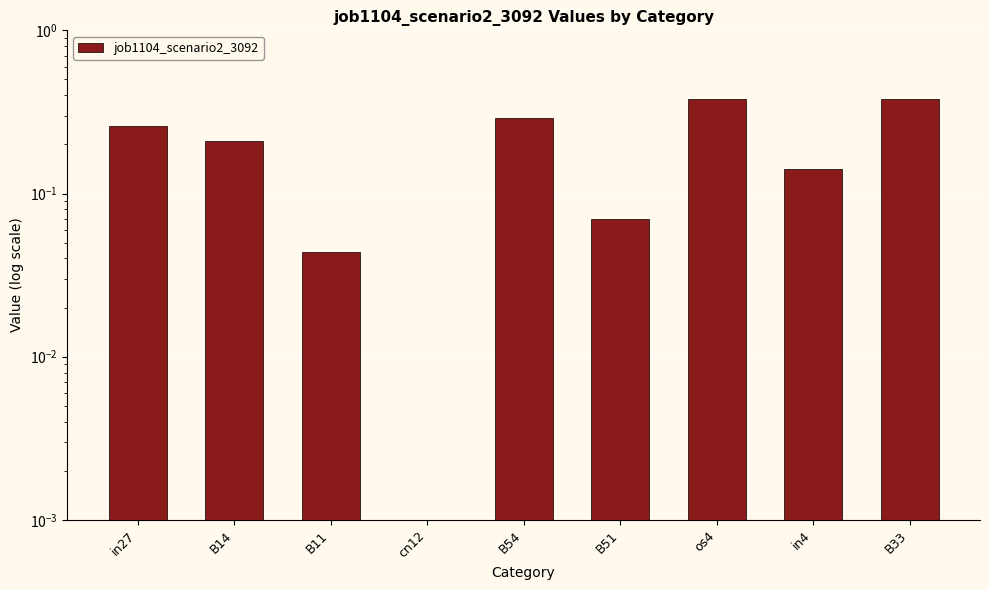

Reading right to left, extract all data points from this chart.

B33=0.4	in4=0.1	os4=0.4	B51=0.1	B54=0.3	cn12=0.0	B11=0.0	B14=0.2	in27=0.3